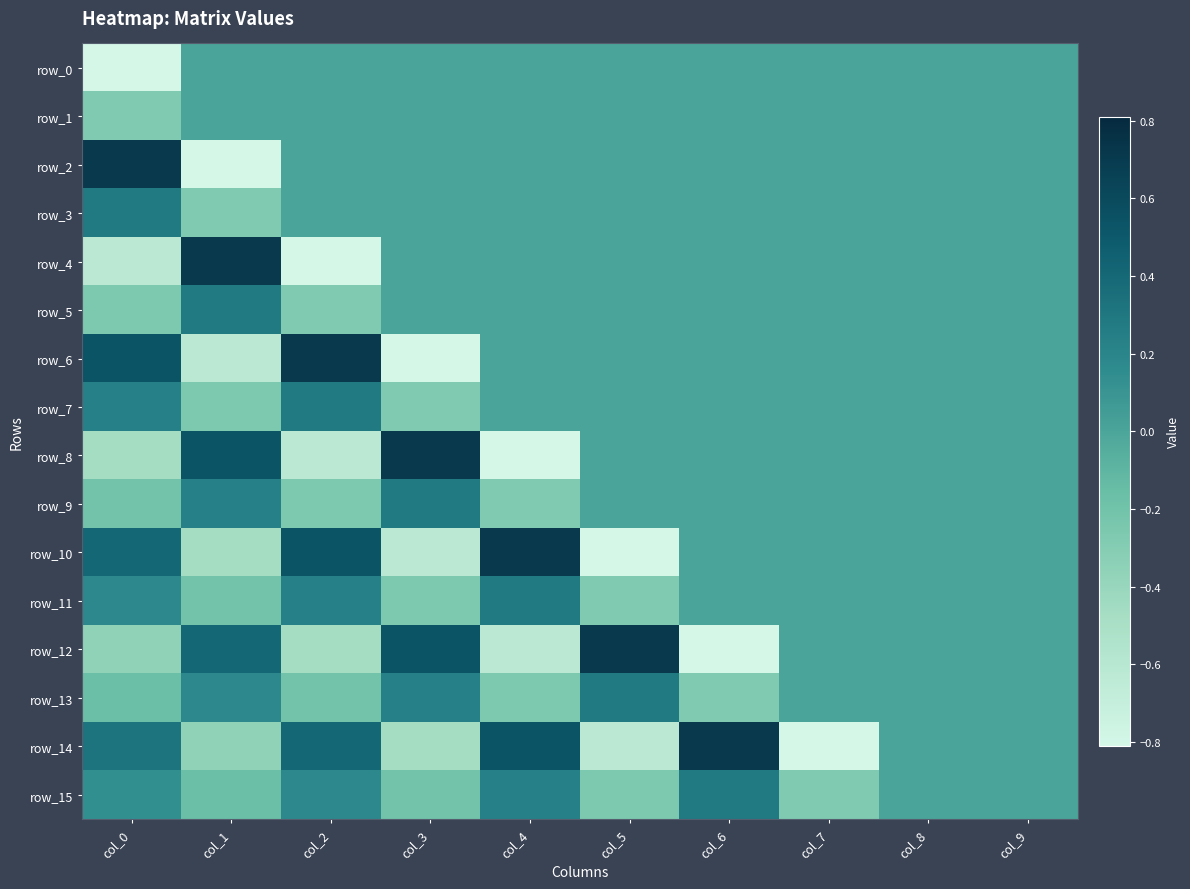

Which has a higher value, col_4 or col_7?

col_4